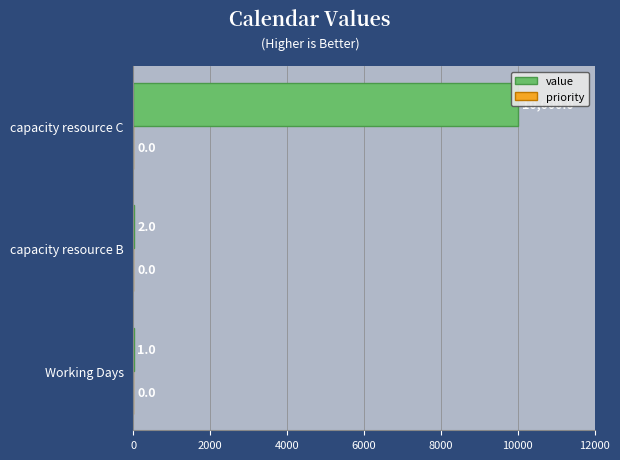

What is the maximum value shown in the chart?

10000.0